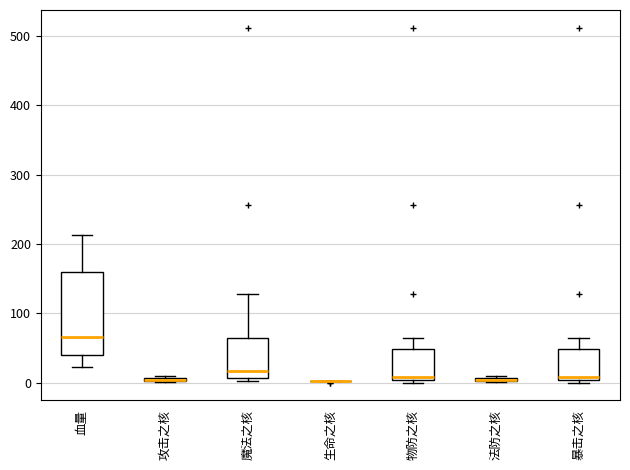

Where is the upper edge of the box for 法防之核 on the y-axis? The values are not printed on the chart, so give them approximately, as read against the axis.

10